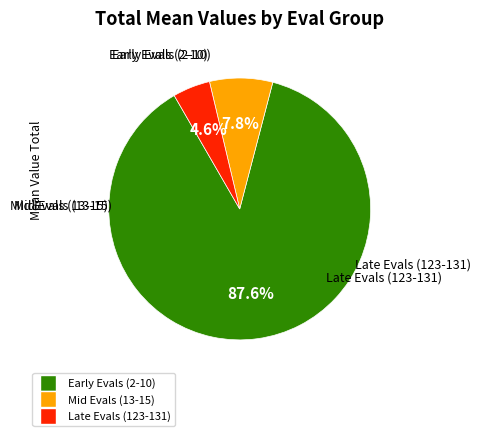

Count the number of slices in the pie.

3